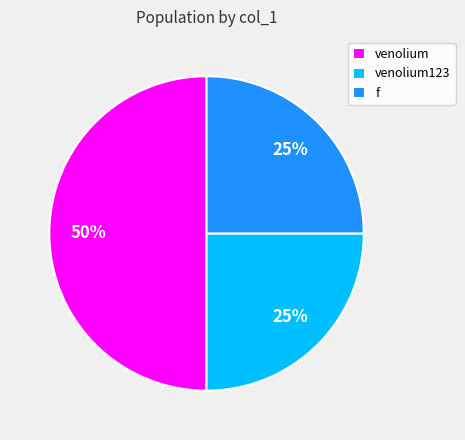

To the nearest percent, what portion does venolium represent?

50%